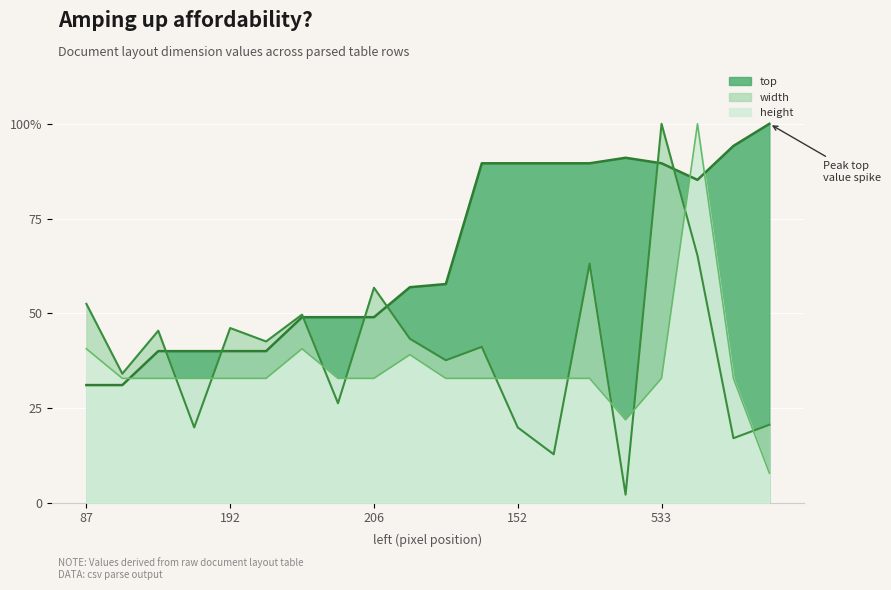

What is the difference between the top values at 266 and 87?

9.0